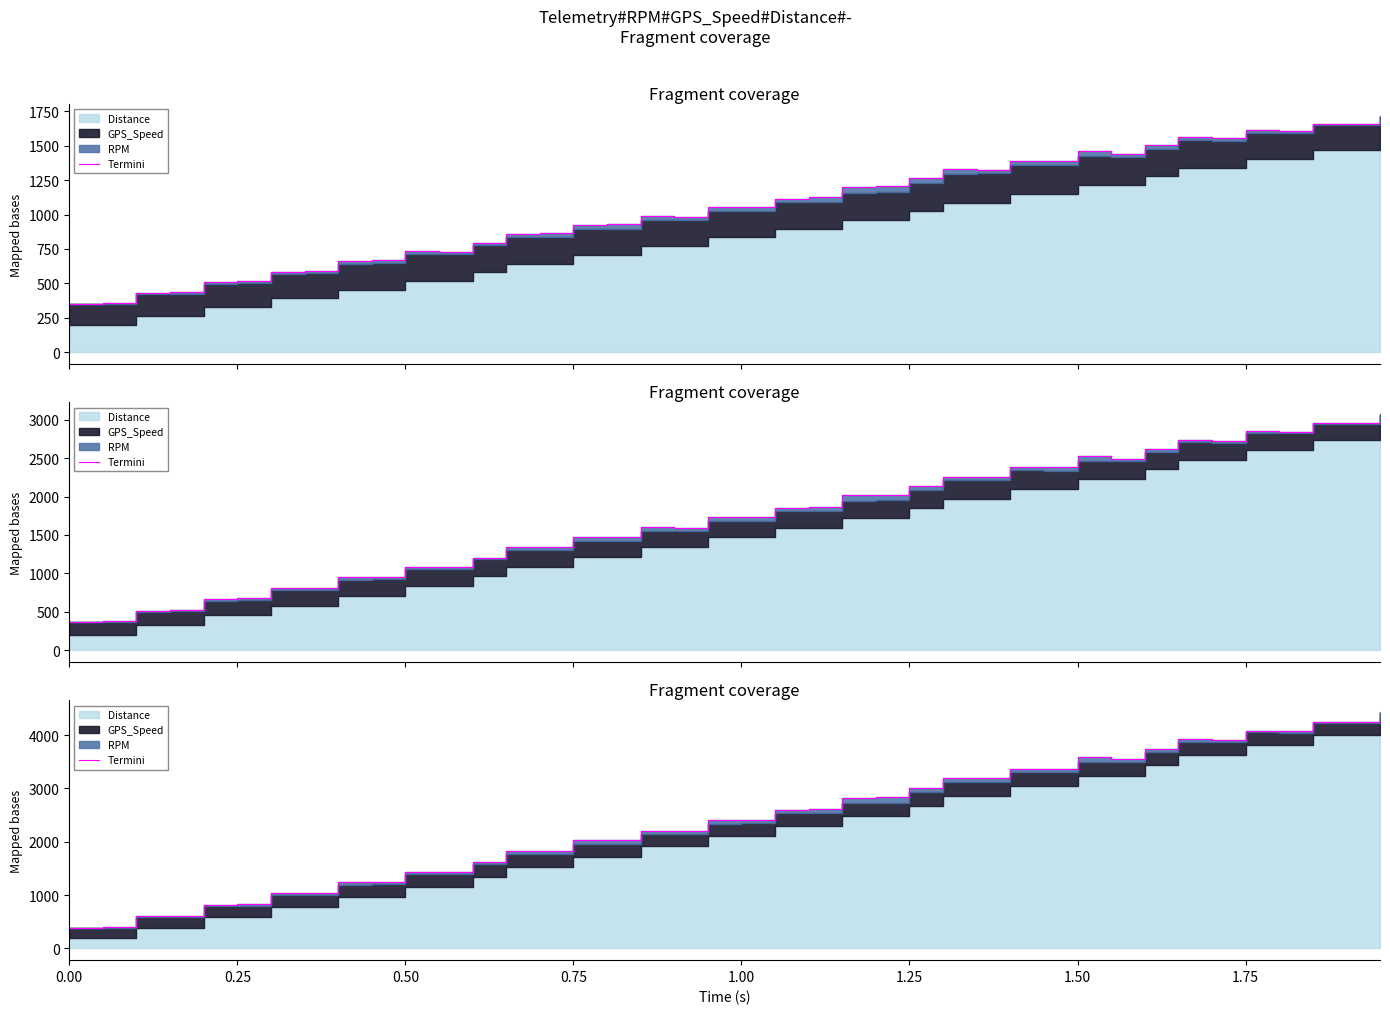

How many interior local valleys (lower than both neighbors) does the data have?

7